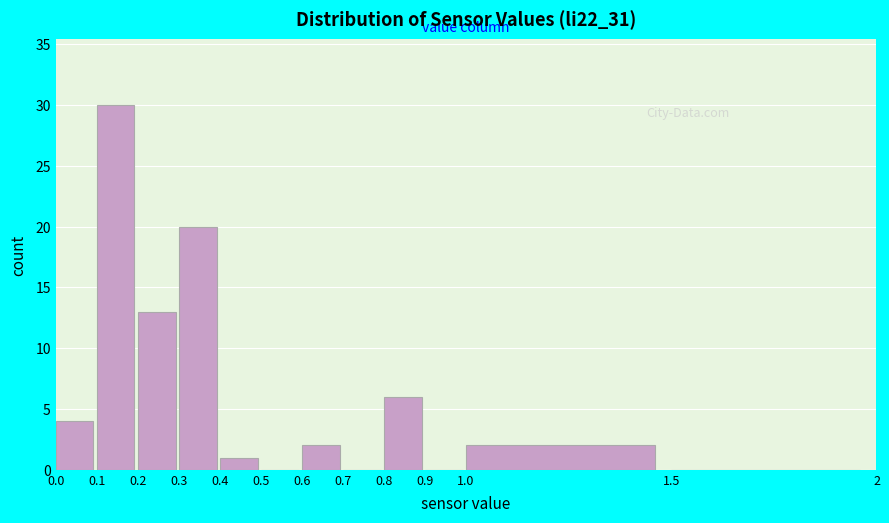

How tall is the bar that spans 0.0 to 0.1 on the x-axis? The values are not printed on the chart, so give them approximately, as read against the axis.

4